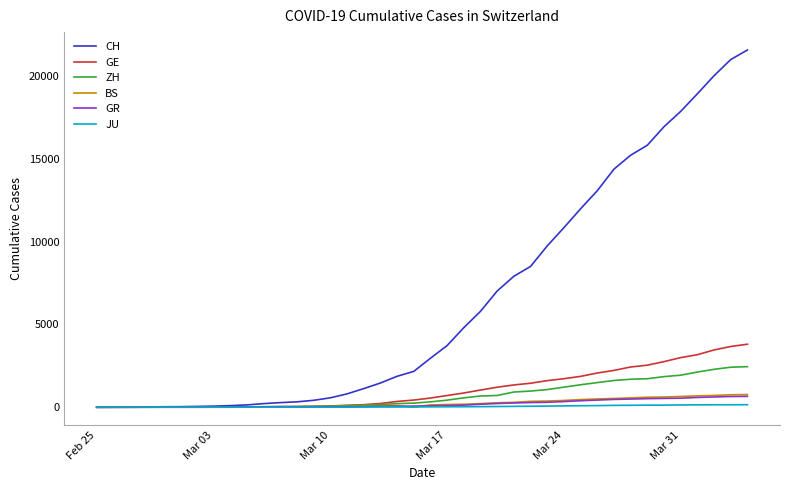

Which series has the widest spread of values?

CH